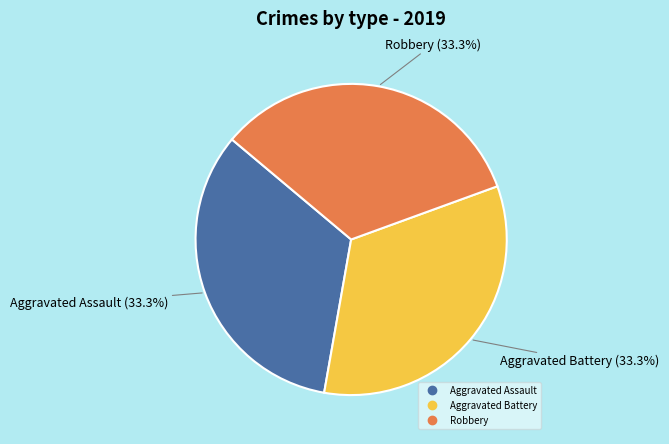

Is there any slice that represents more than half of the pie?

No